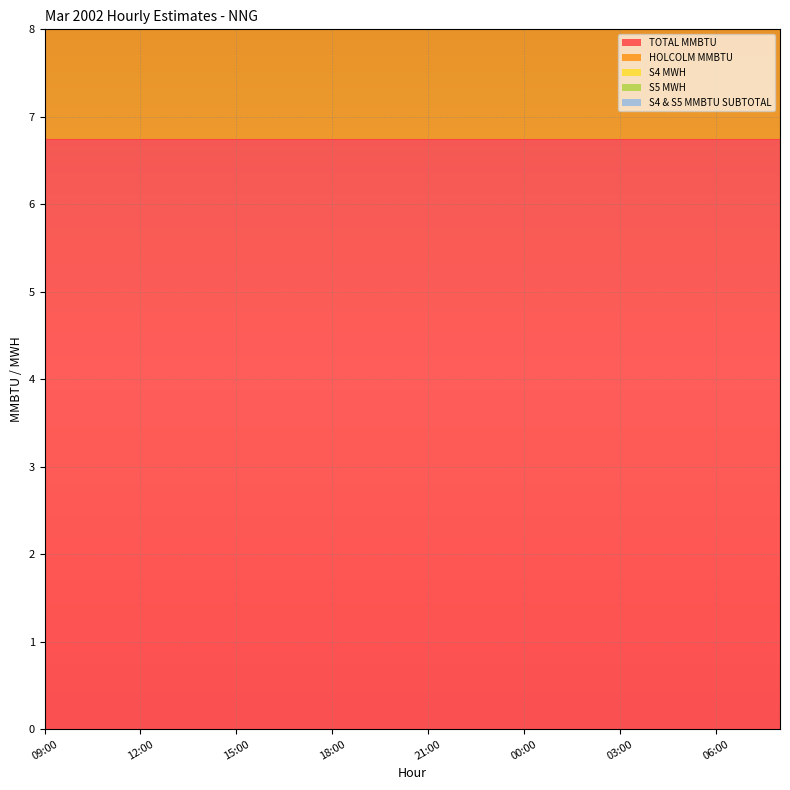

Which series has the largest range (max minus min)?

TOTAL MMBTU